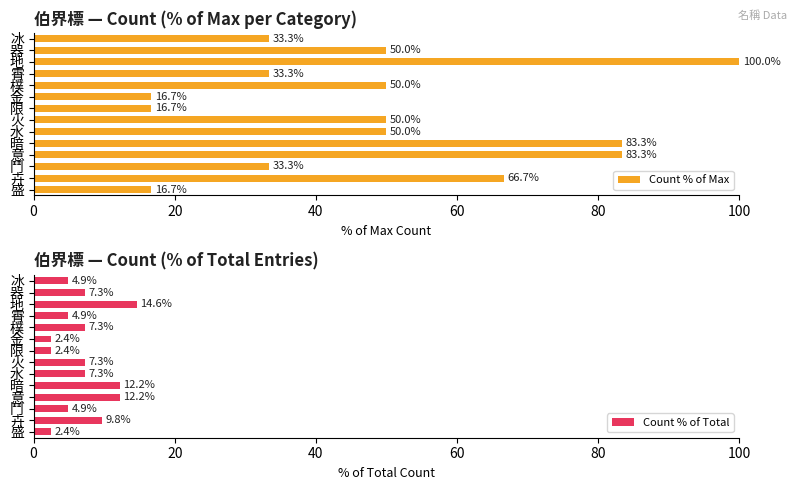

Are the bars grouped side by side (vs. stacked)?

Yes